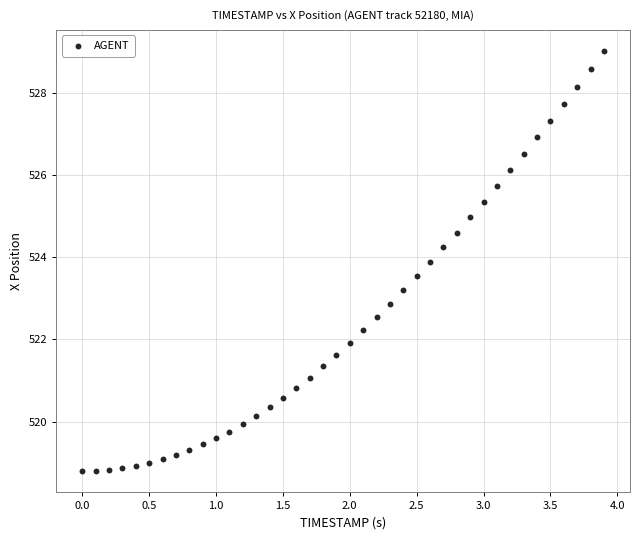

What is the range of X values (max minus min)?

3.9